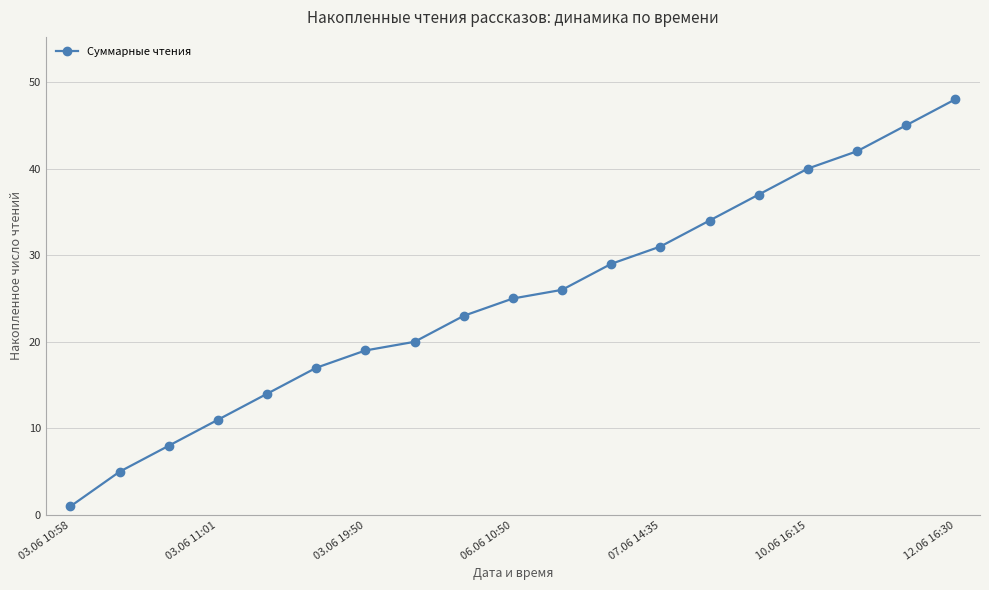

What is the maximum value shown in the chart?

48